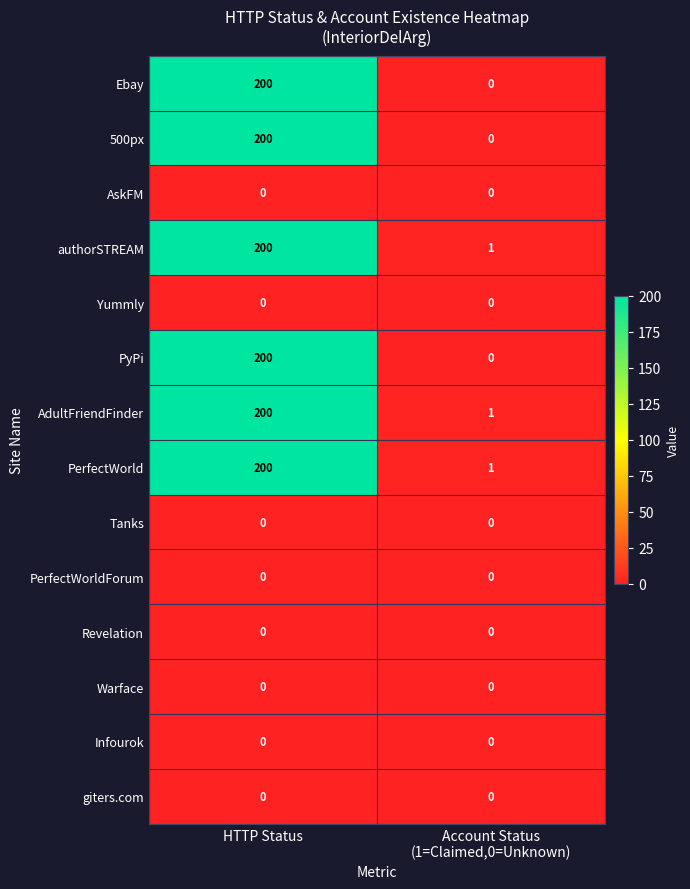

The value of Infourok at HTTP Status is 0. True or false?

True